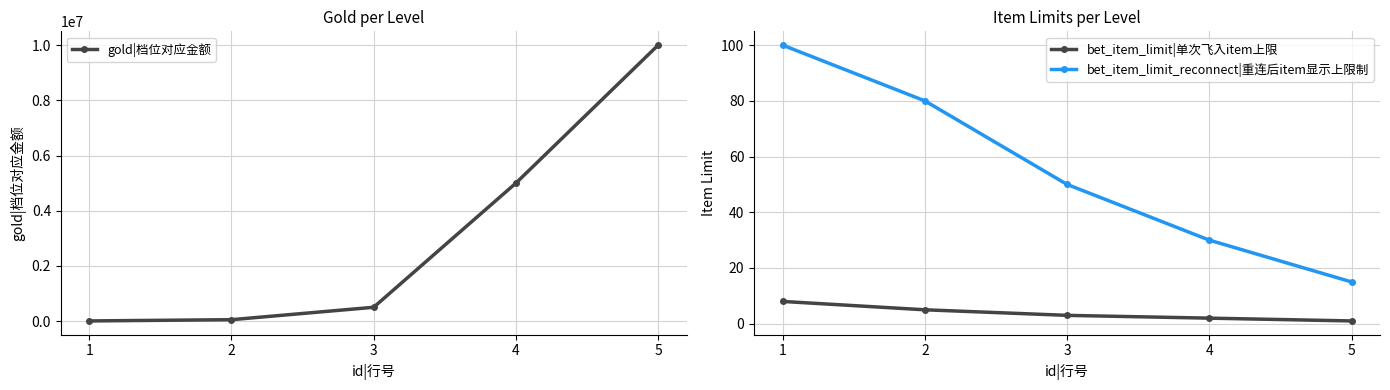

Reading left to right, extract all data points from this chart.

gold|档位对应金额: 1=5000	2=50000	3=500000	4=5000000	5=10000000
bet_item_limit|单次飞入item上限: 1=8	2=5	3=3	4=2	5=1
bet_item_limit_reconnect|重连后item显示上限制: 1=100	2=80	3=50	4=30	5=15